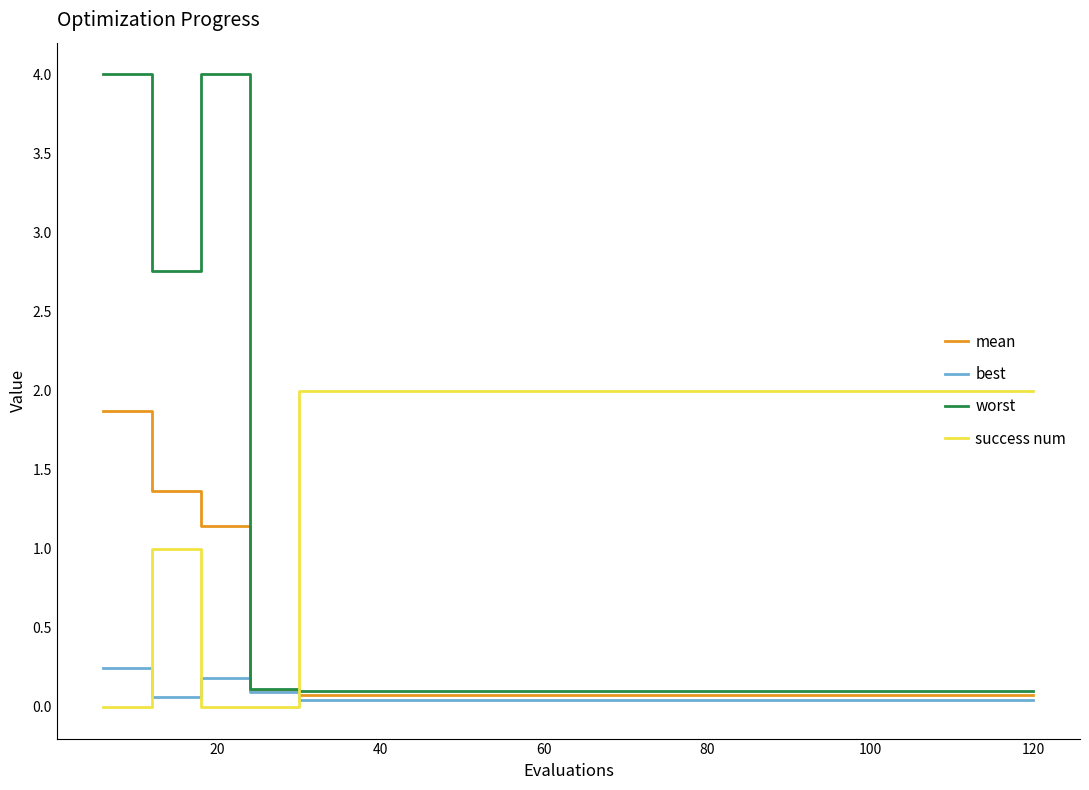

How many times do worst and success num cross each other?

1